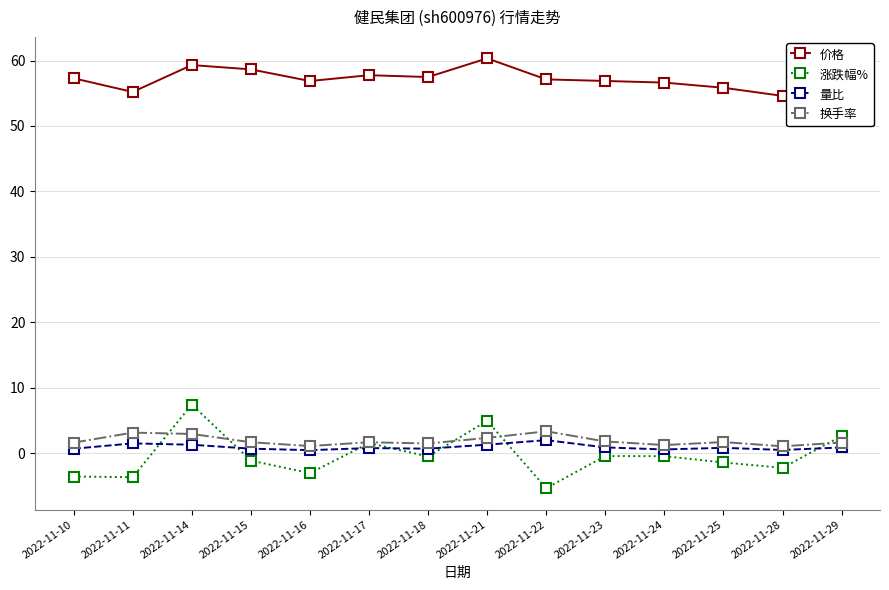

Rank the series at 2022-11-23 from lowest to highest value.

涨跌幅%, 量比, 换手率, 价格